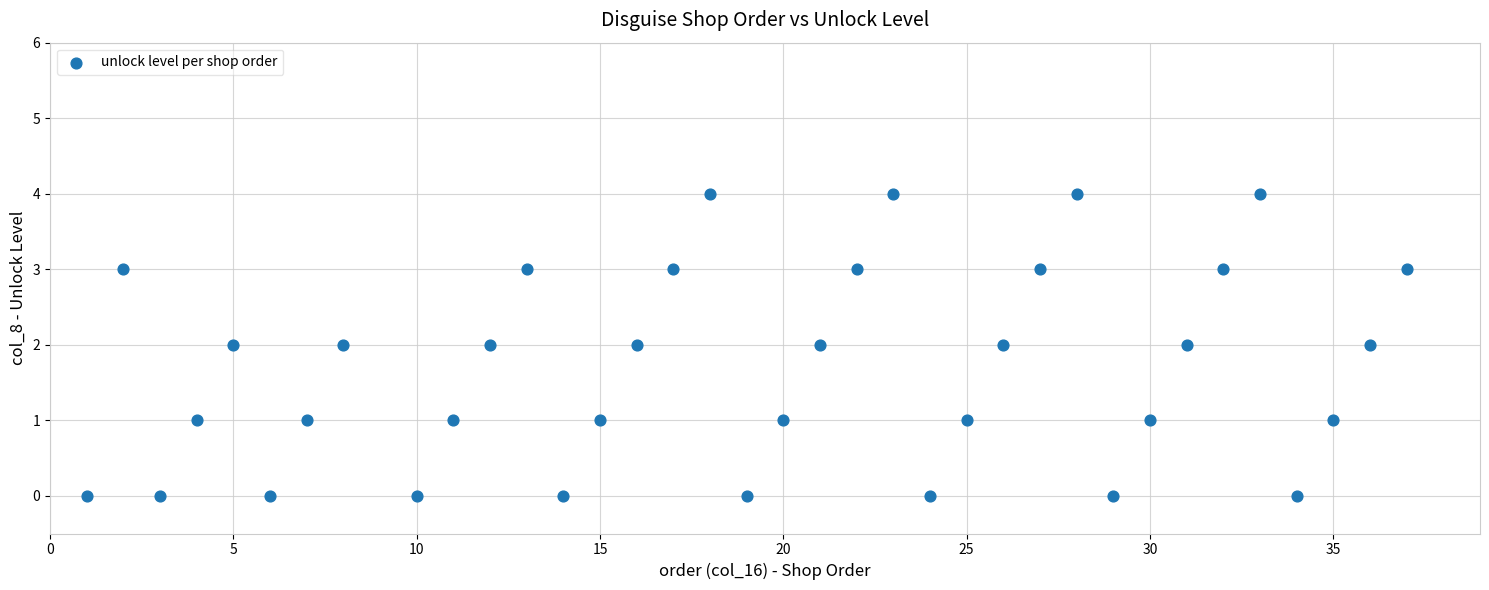

What is the range of Y values (max minus min)?

4